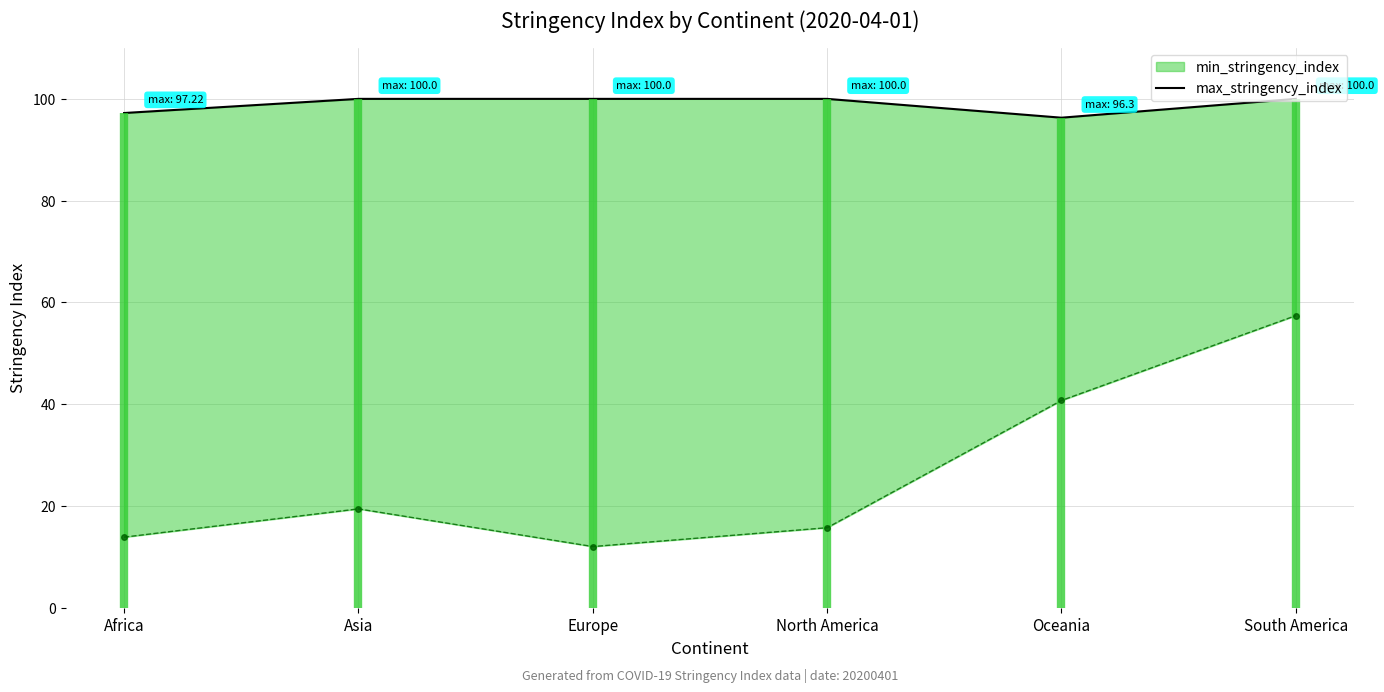

Rank the categories by value from highest to lowest.

Asia, Europe, North America, South America, Africa, Oceania